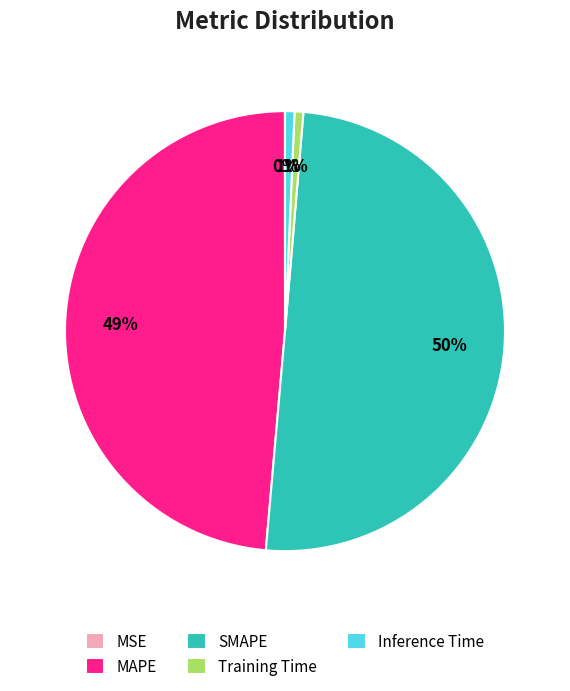

Combined, do Training Time and Inference Time account for over 50%?

No